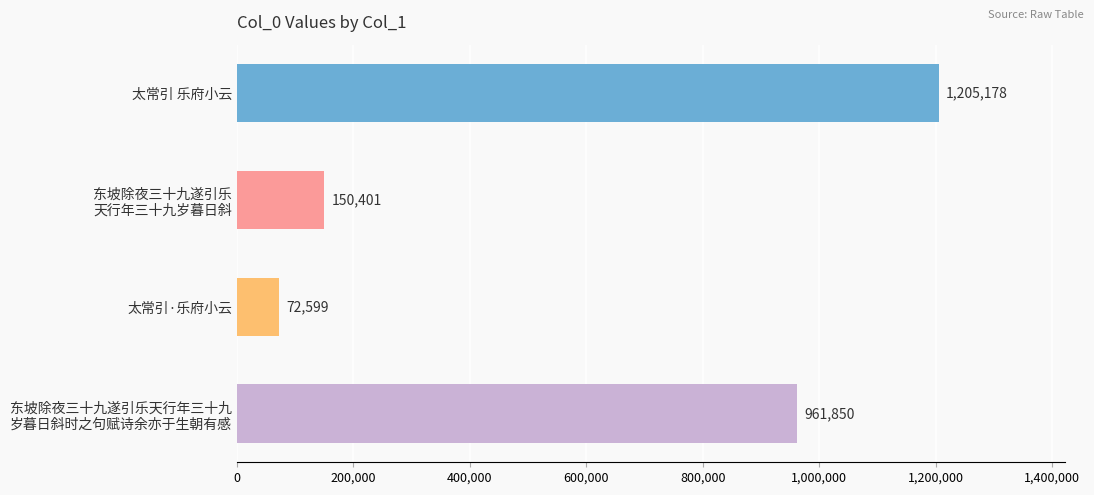

Rank the categories by value from lowest to highest.

太常引·乐府小云, 东坡除夜三十九遂引乐
天行年三十九岁暮日斜, 东坡除夜三十九遂引乐天行年三十九
岁暮日斜时之句赋诗余亦于生朝有感, 太常引 乐府小云